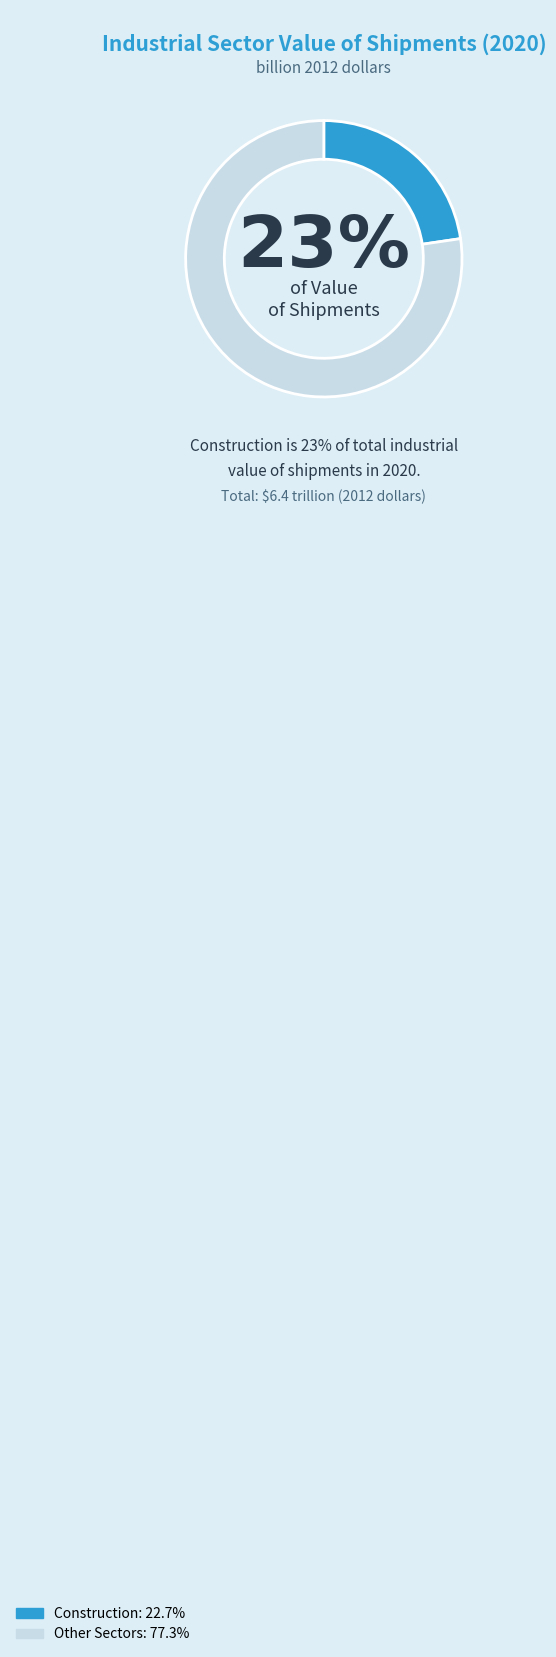

To the nearest percent, what is the average slice percentage?

50%